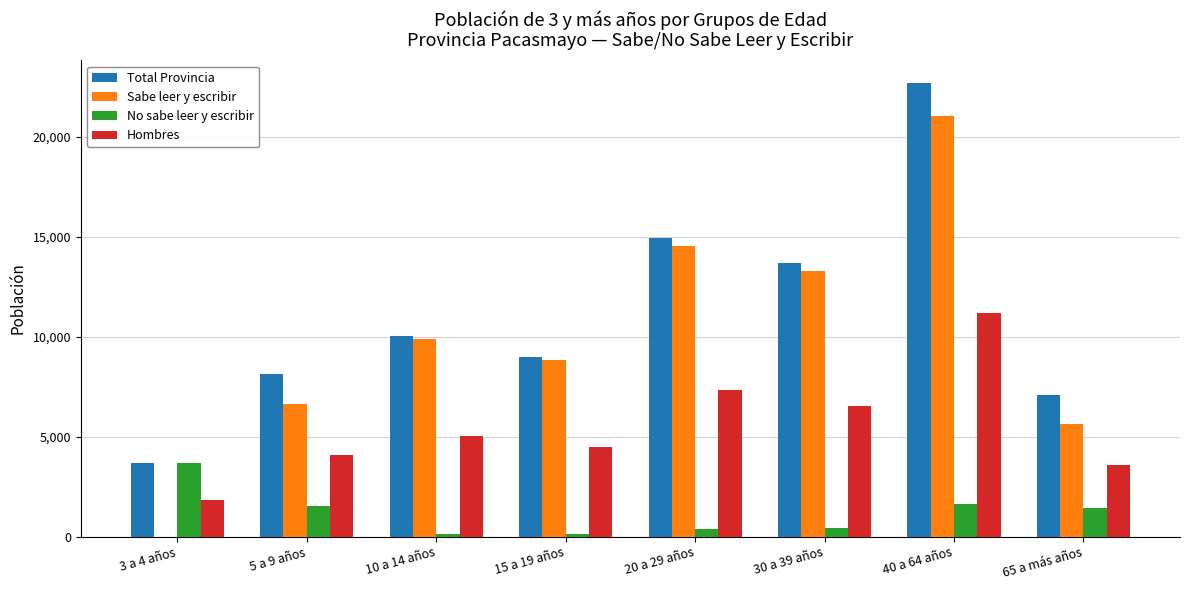

Where is Sabe leer y escribir nearest to the value 10518?

10 a 14 años